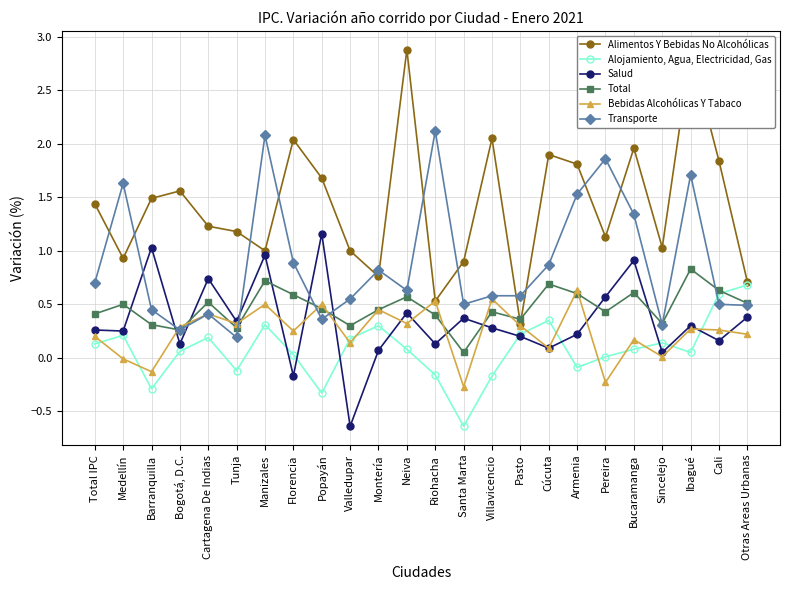

Read the Bebidas Alcohólicas Y Tabaco value at Santa Marta.

-0.3